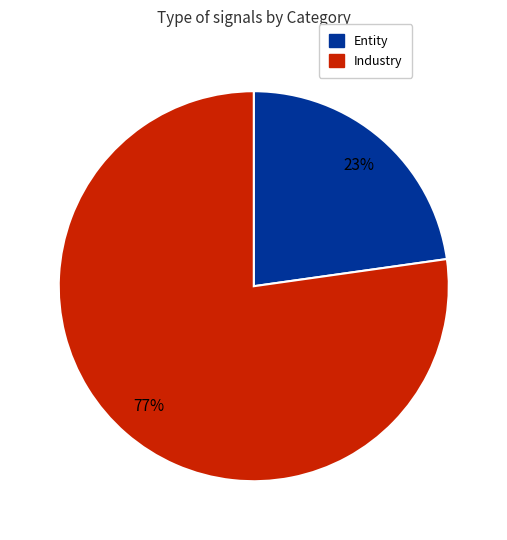

What percentage is the Entity slice, to the nearest percent?

23%